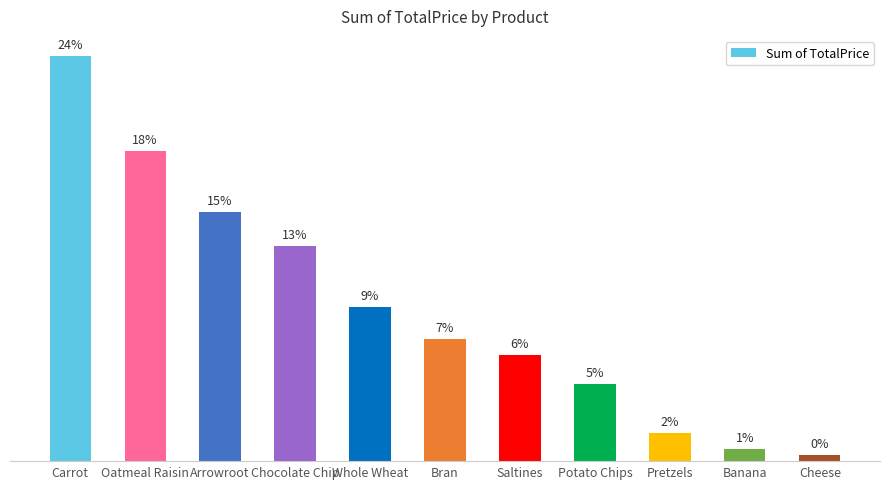

Reading left to right, extract all data points from this chart.

Carrot=11512.1	Oatmeal Raisin=8815.4	Arrowroot=7087.2	Chocolate Chip=6107.4	Whole Wheat=4378.6	Bran=3470.7	Saltines=3015.6	Potato Chips=2184.0	Pretzels=787.5	Banana=349.6	Cheese=161.8